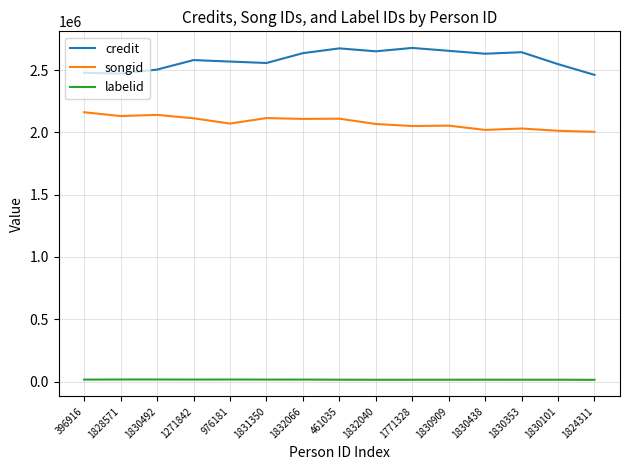

Is the value of songid at 976181 greater than the value of labelid at 1828571?

Yes